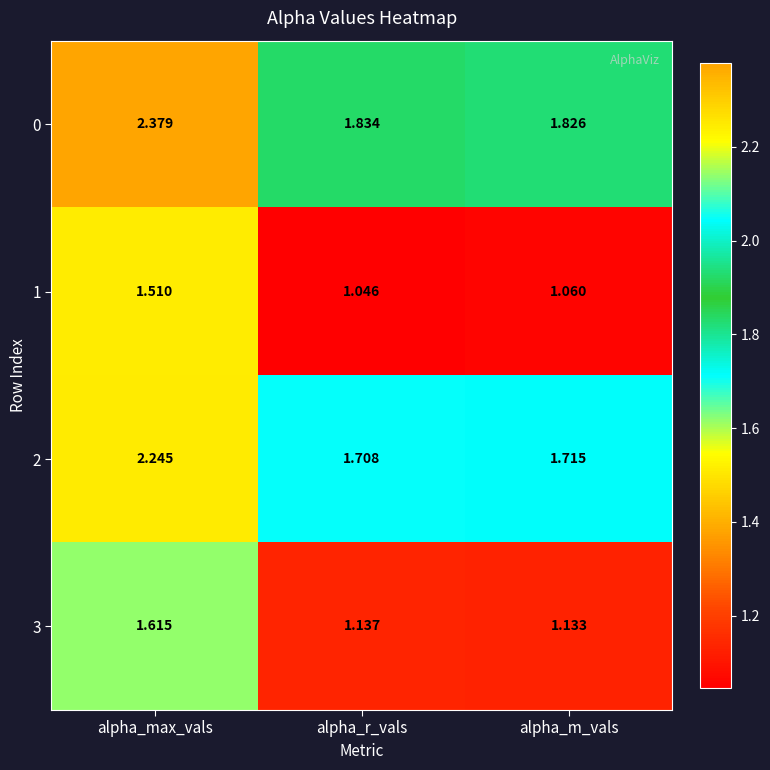

Which label corresponds to the largest value in the chart?

alpha_max_vals